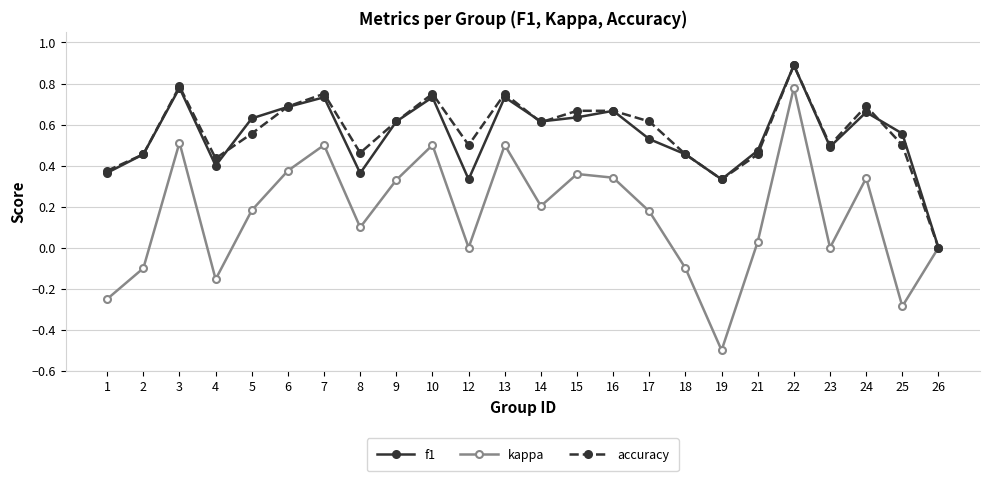

How many data points does each series have?

24